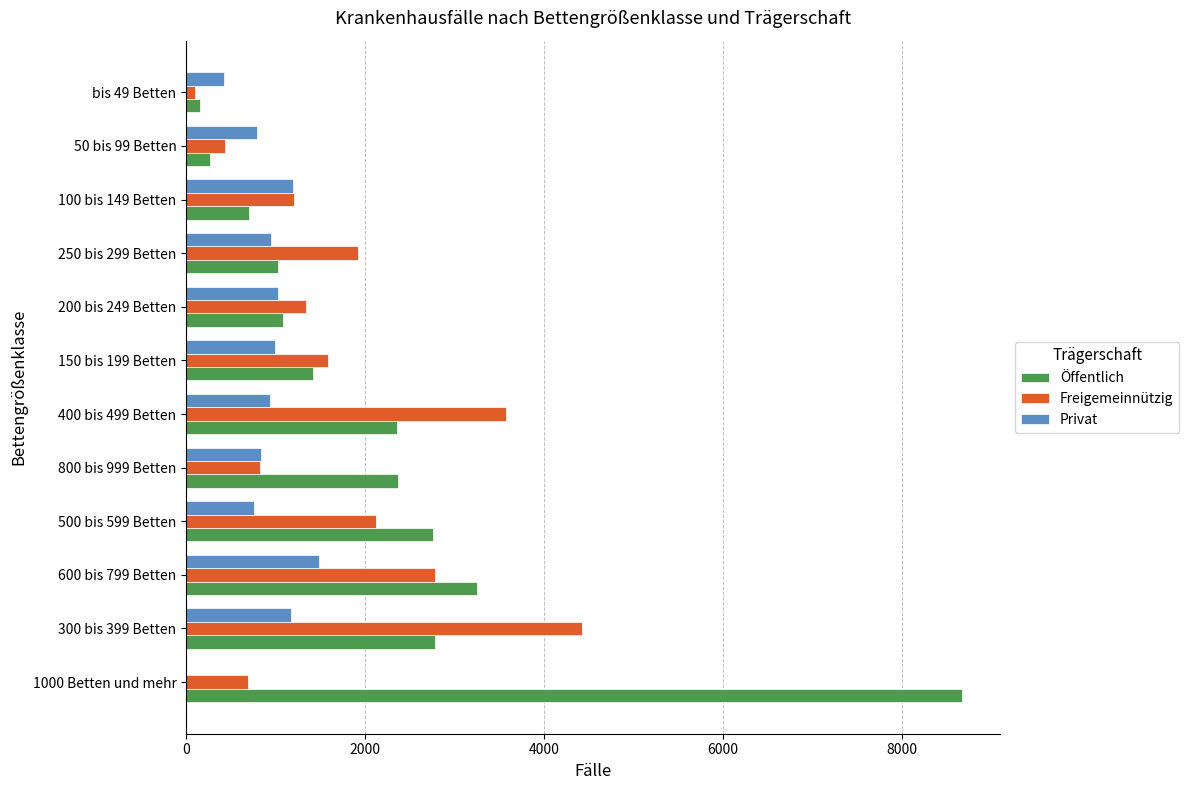

Is the value of Privat at 200 bis 249 Betten greater than the value of Öffentlich at 300 bis 399 Betten?

No